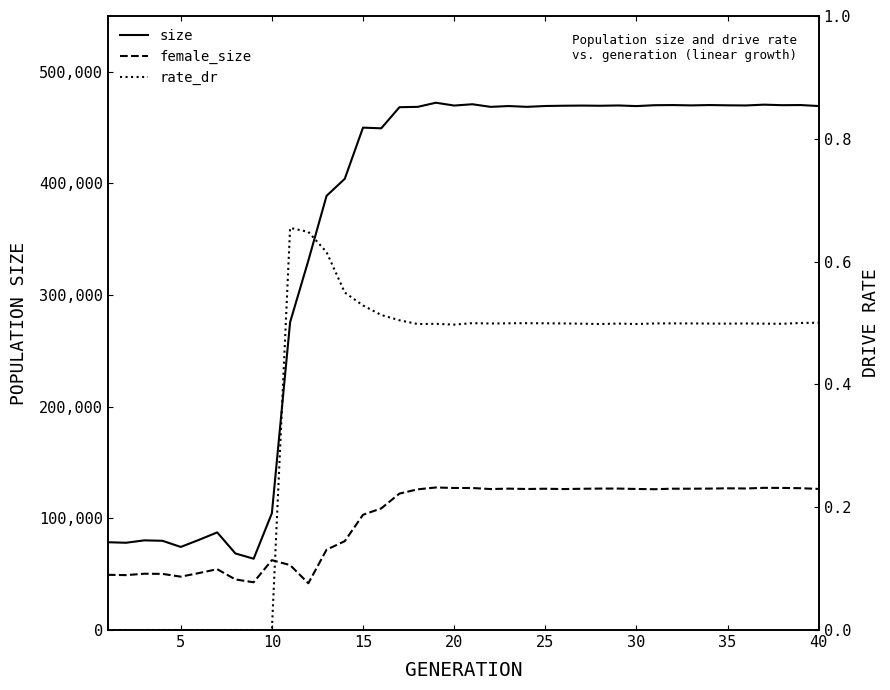

Is it true that rate_dr equals 0.7 at 32?

False